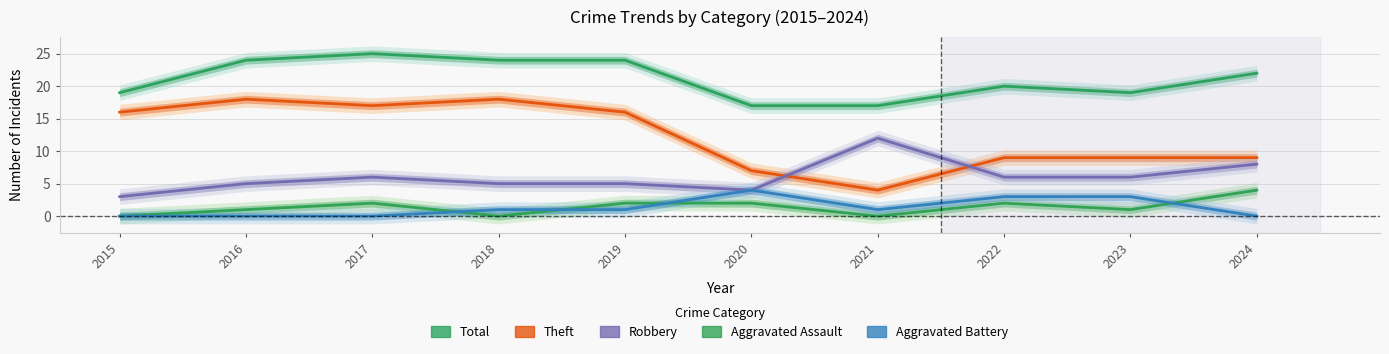

List the series in order of their peak value, lowest first.

Aggravated Assault, Aggravated Battery, Robbery, Theft, Total